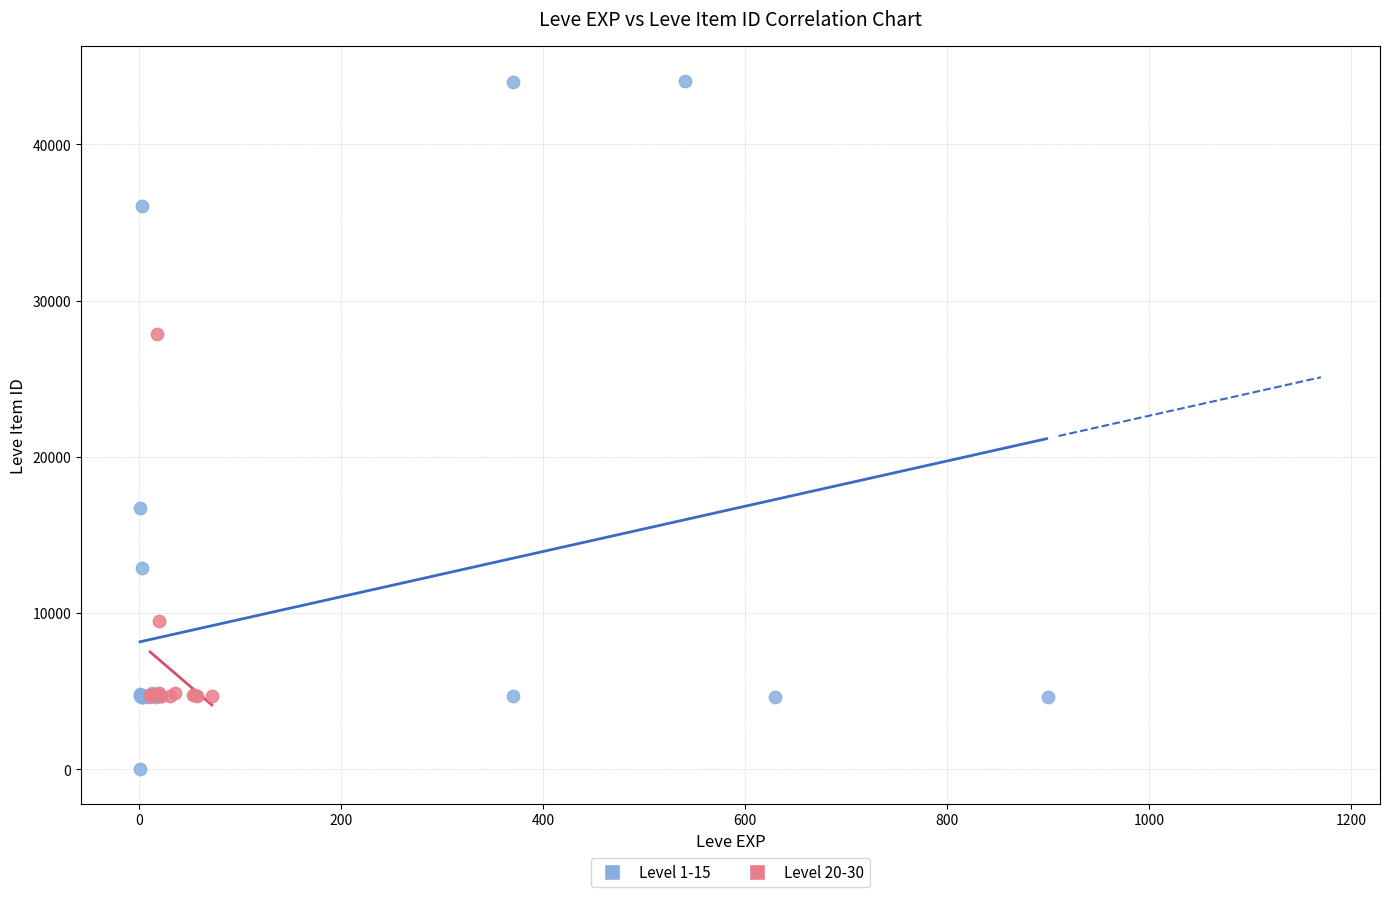

Which series reaches the minimum Y coordinate?

Level 1-15